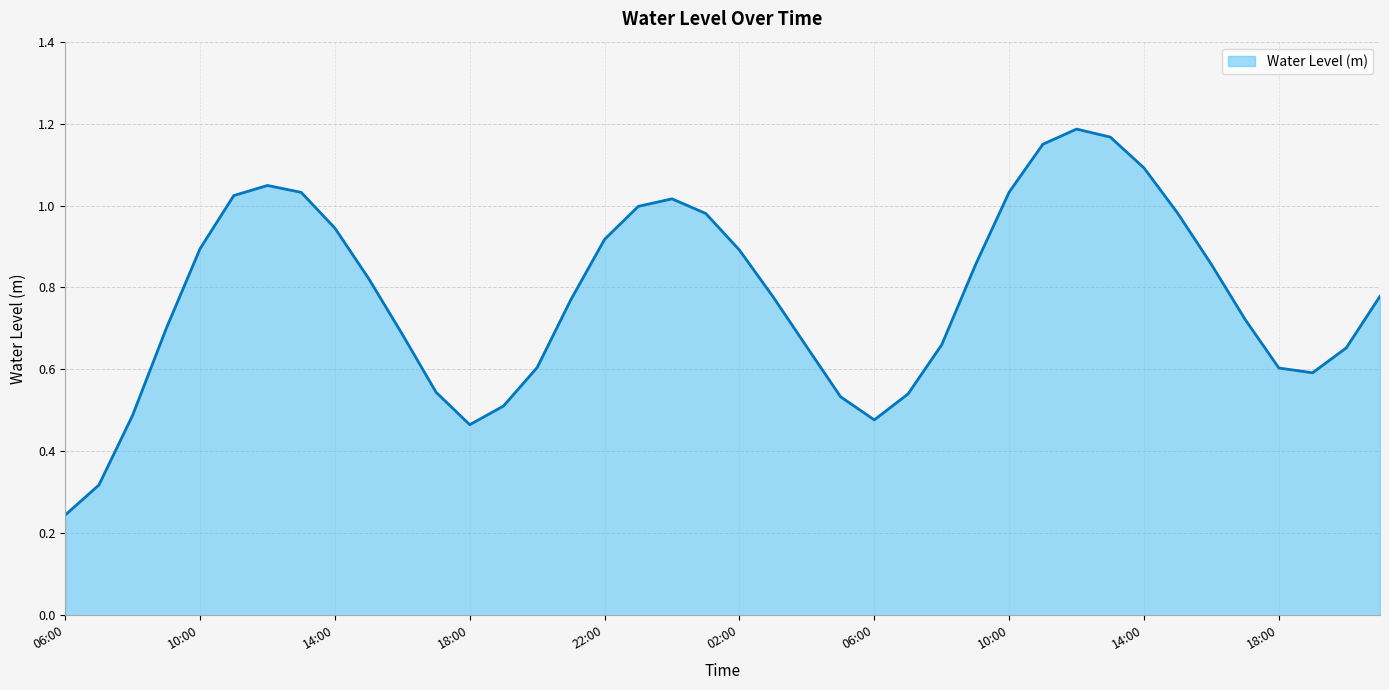

Where is the first local minimum?

18:00